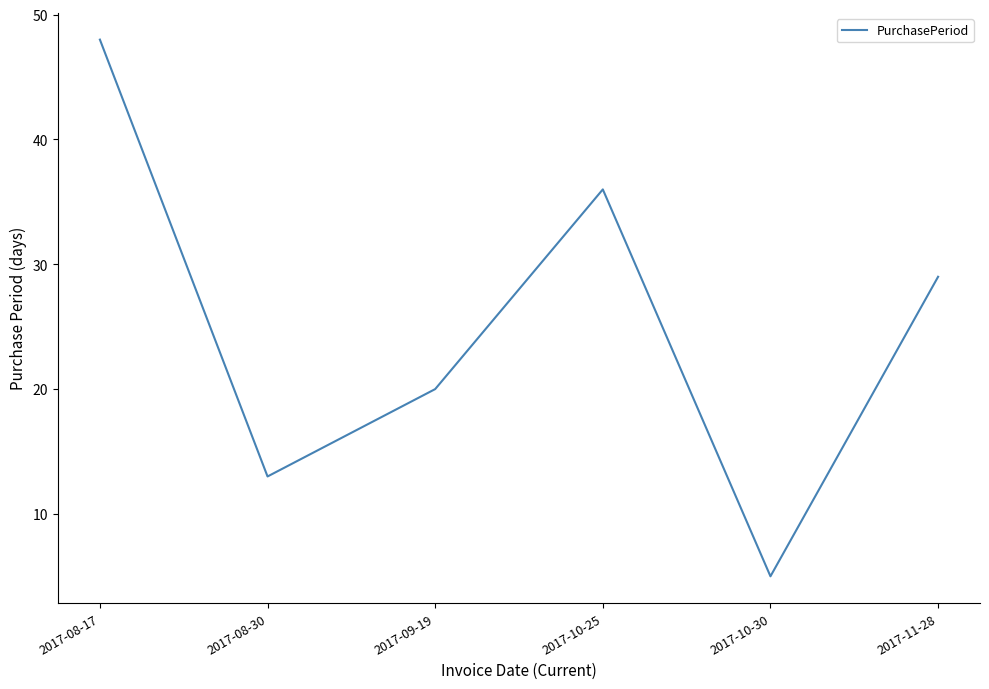

The value at 2017-10-30 is 9. True or false?

False